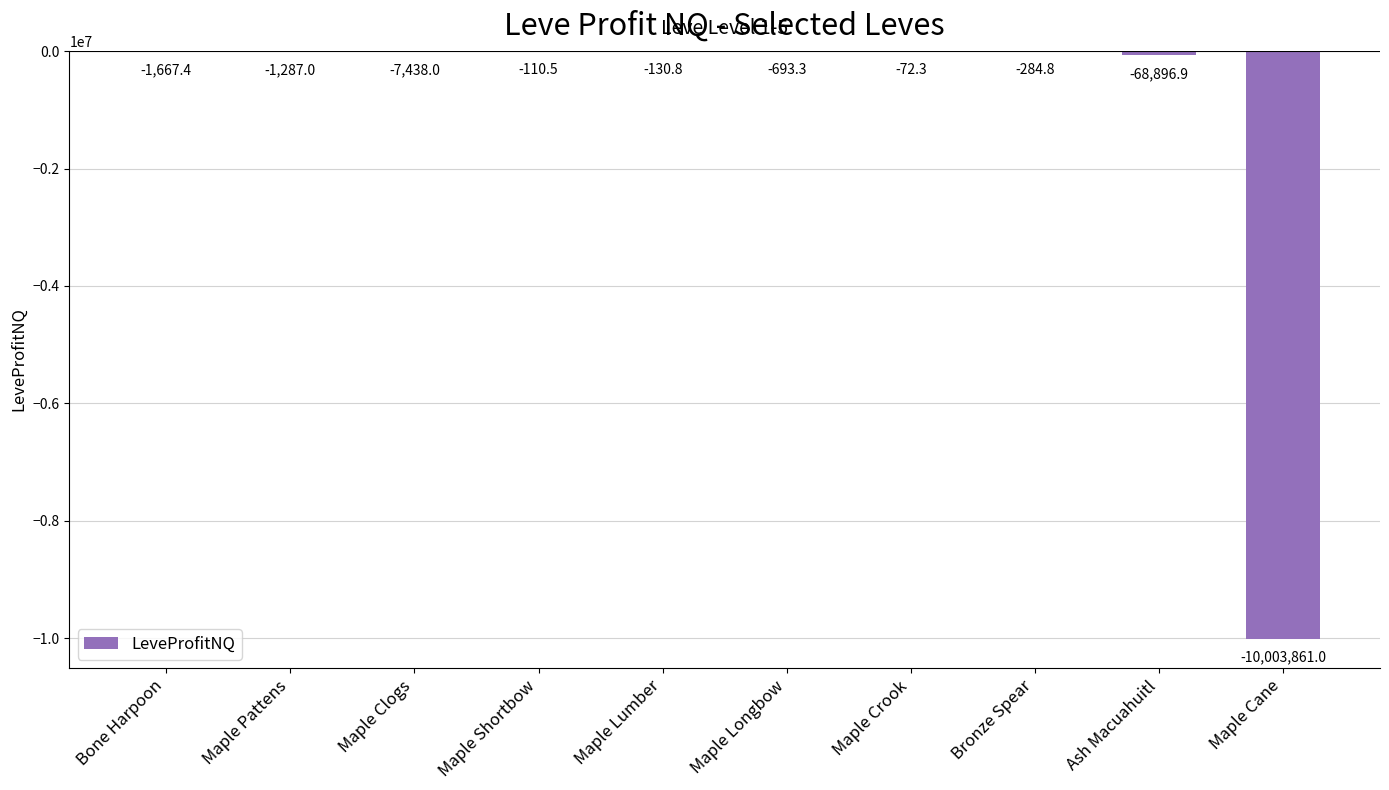

Reading left to right, list all the values displayed in this chart.

-1667.4	-1287.0	-7438.0	-110.5	-130.8	-693.3	-72.3	-284.8	-68896.9	-10003861.0